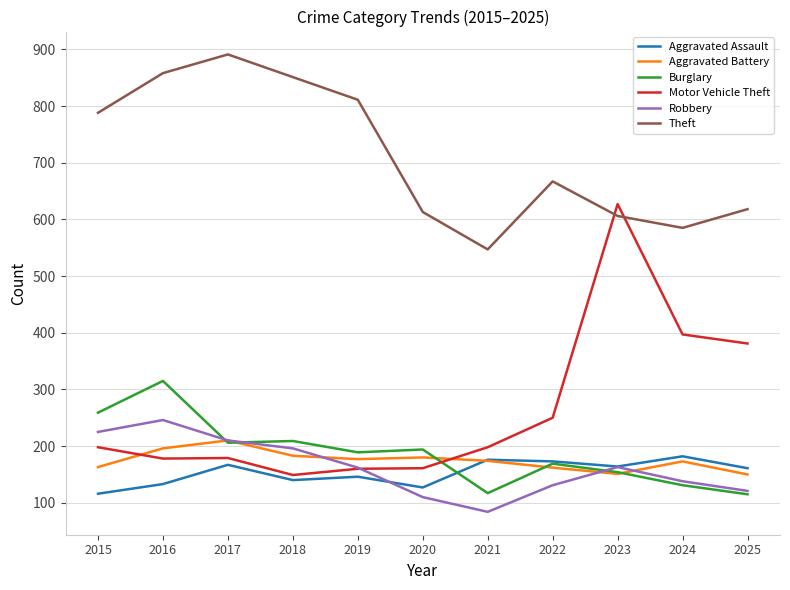

At which category does Robbery reach its first local peak?

2016